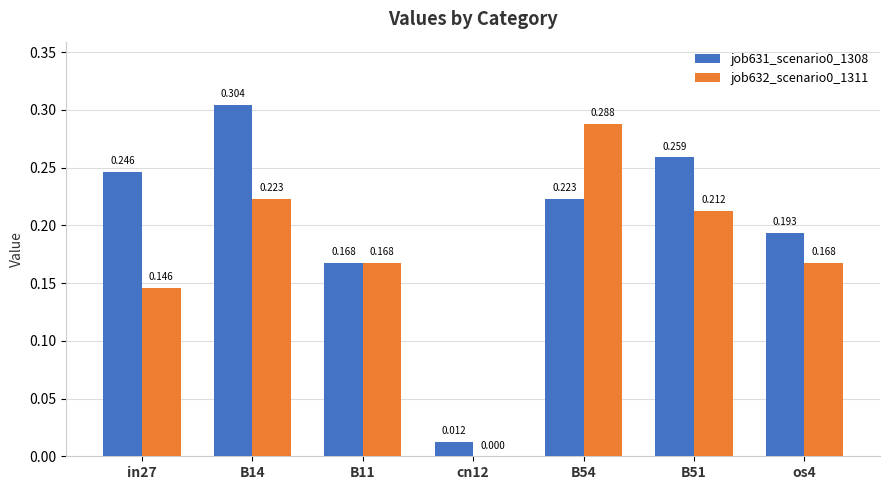

Is the value of job632_scenario0_1311 at cn12 greater than the value of job631_scenario0_1308 at in27?

No